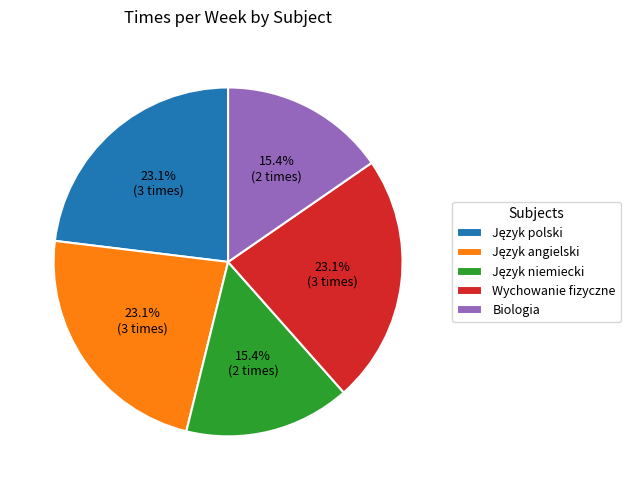

How much of the chart is everything except Wychowanie fizyczne?

76.9%